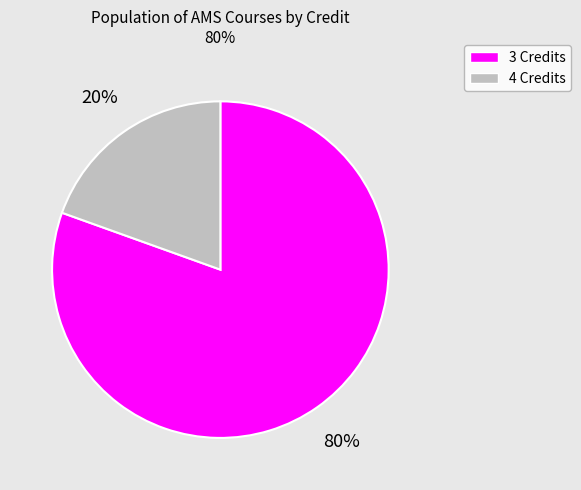

To the nearest percent, what is the average slice percentage?

50%